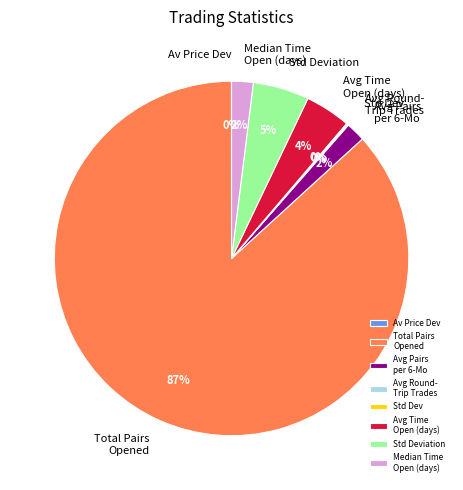

Which category has the biggest portion of the pie?

Total Pairs Opened